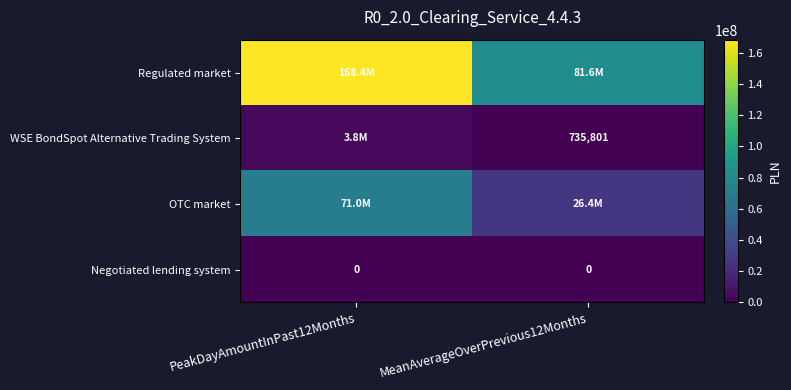

Is the value of Negotiated lending system at MeanAverageOverPrevious12Months greater than the value of WSE BondSpot Alternative Trading System at MeanAverageOverPrevious12Months?

No